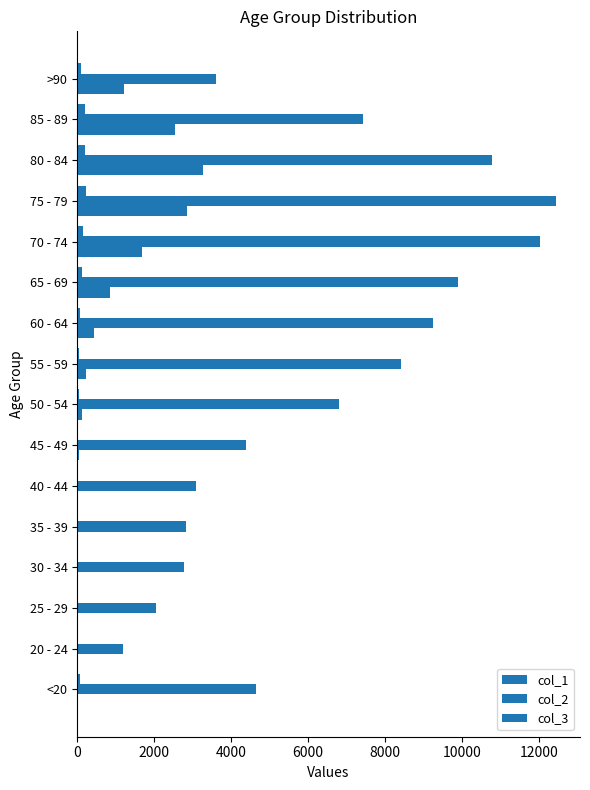

How many series are shown in this chart?

3